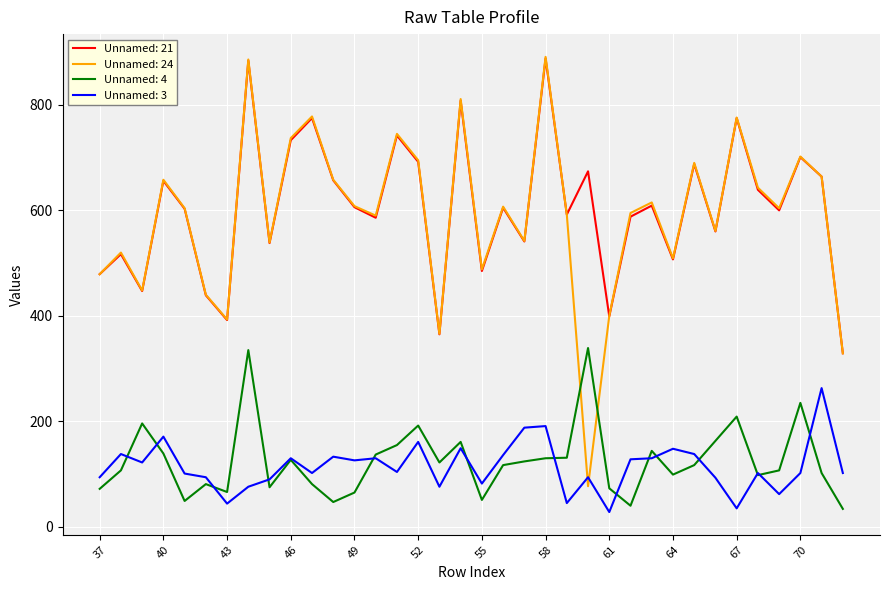

Which series has the widest spread of values?

Unnamed: 24